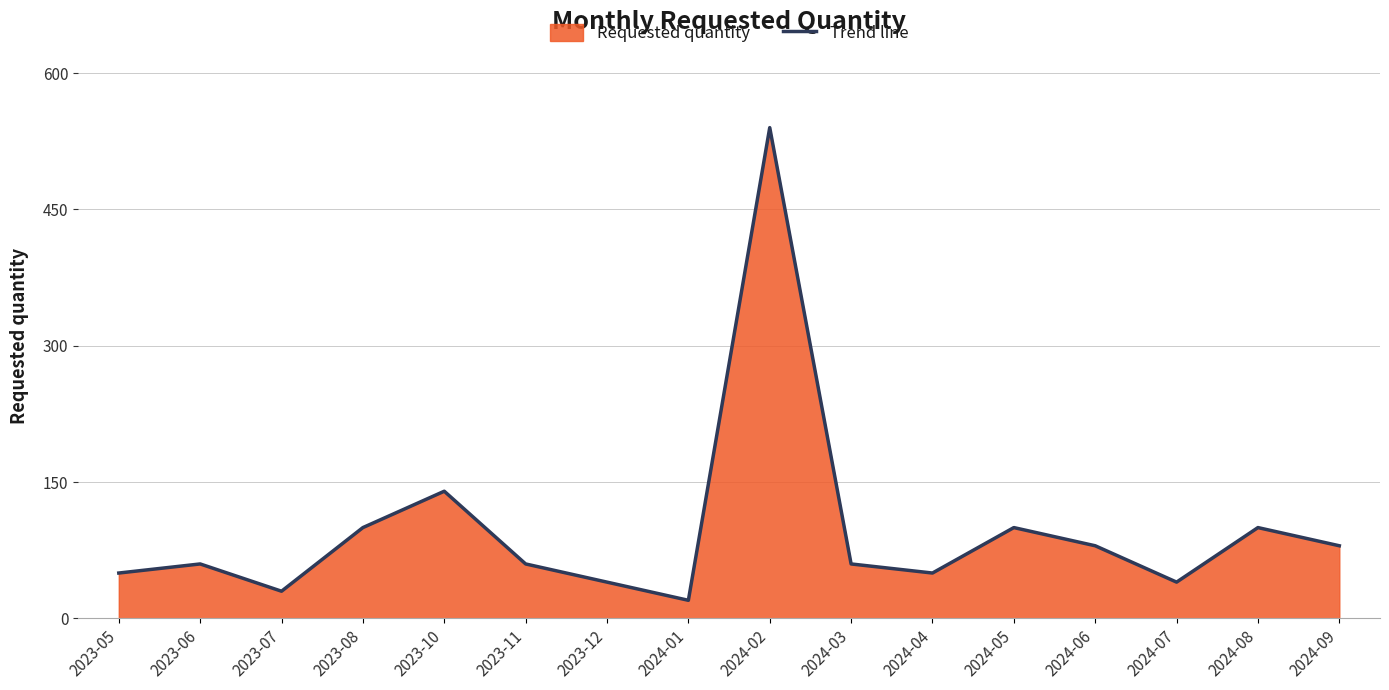

The chart shows a value of 80 at 2024-06. True or false?

True